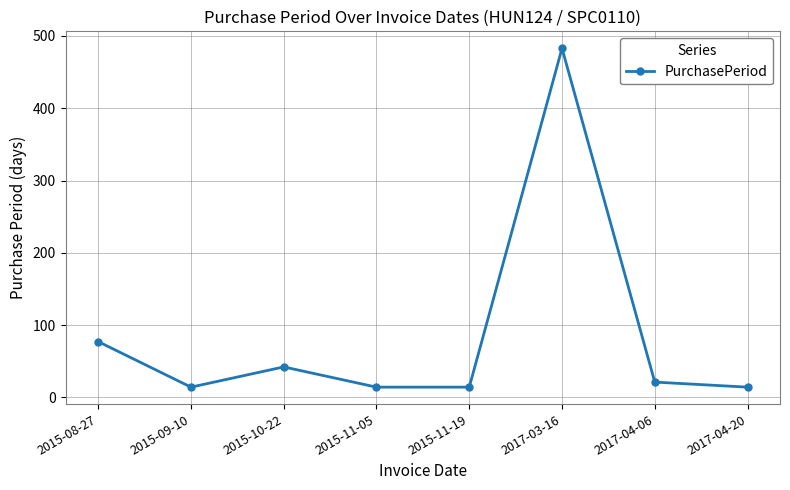

How many interior local peaks (higher than both neighbors) does the data have?

2